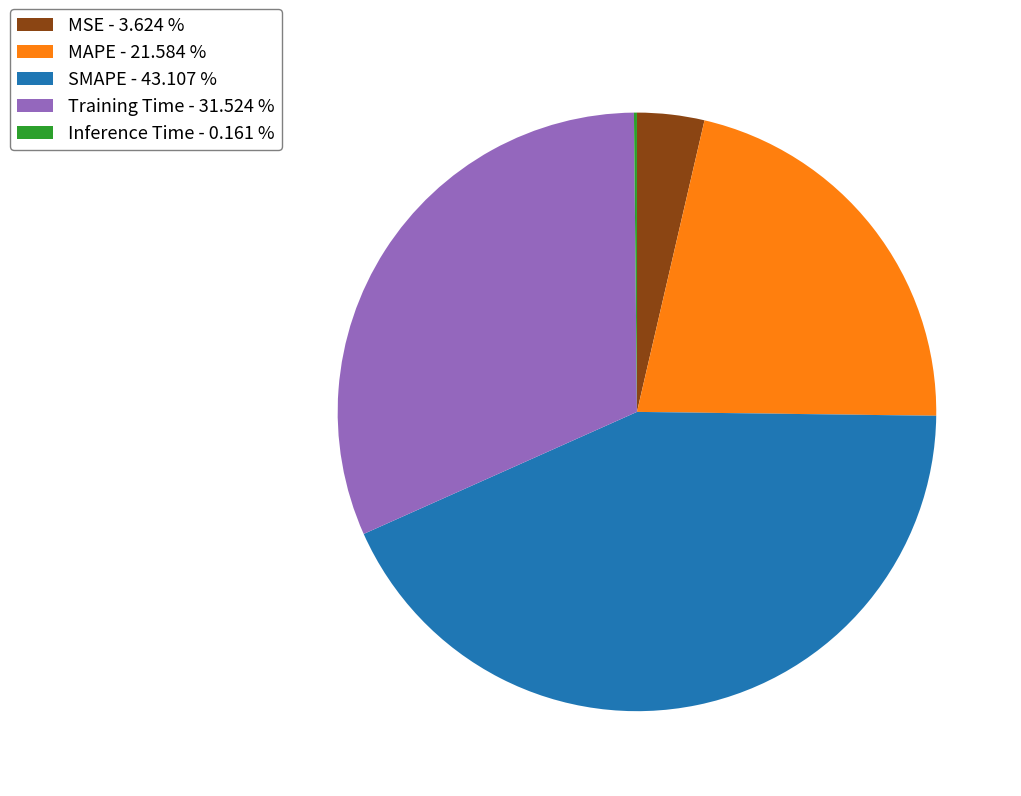

Which category has the biggest portion of the pie?

SMAPE